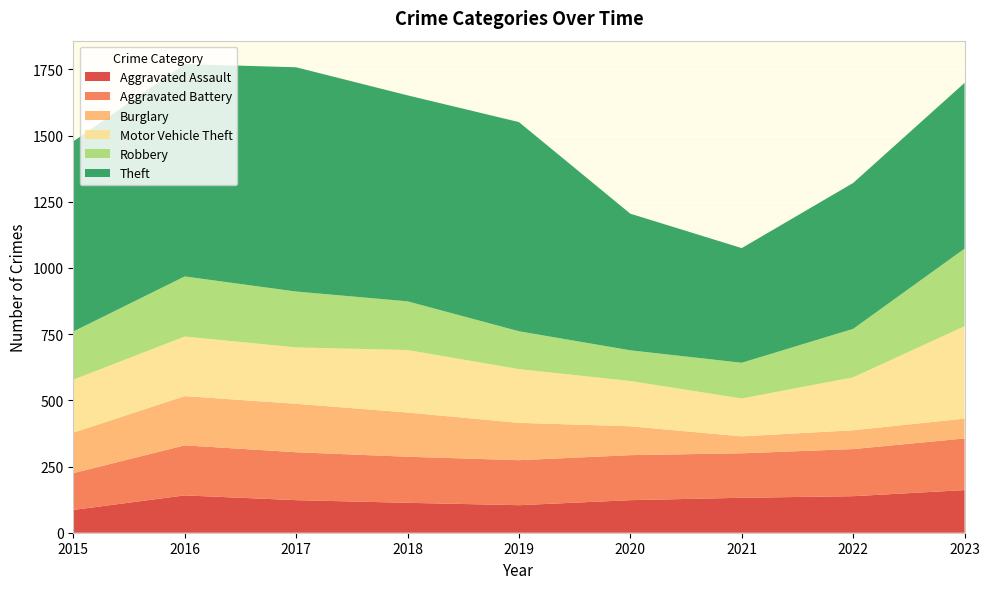

Reading left to right, list all the values displayed in this chart.

Aggravated Assault: 86	141	123	113	104	123	132	138	161
Aggravated Battery: 139	189	181	174	170	170	168	178	195
Burglary: 153	186	183	167	141	109	64	71	75
Motor Vehicle Theft: 200	225	213	236	203	171	143	200	349
Robbery: 182	227	211	184	143	116	135	183	293
Theft: 718	802	847	778	790	516	433	551	626